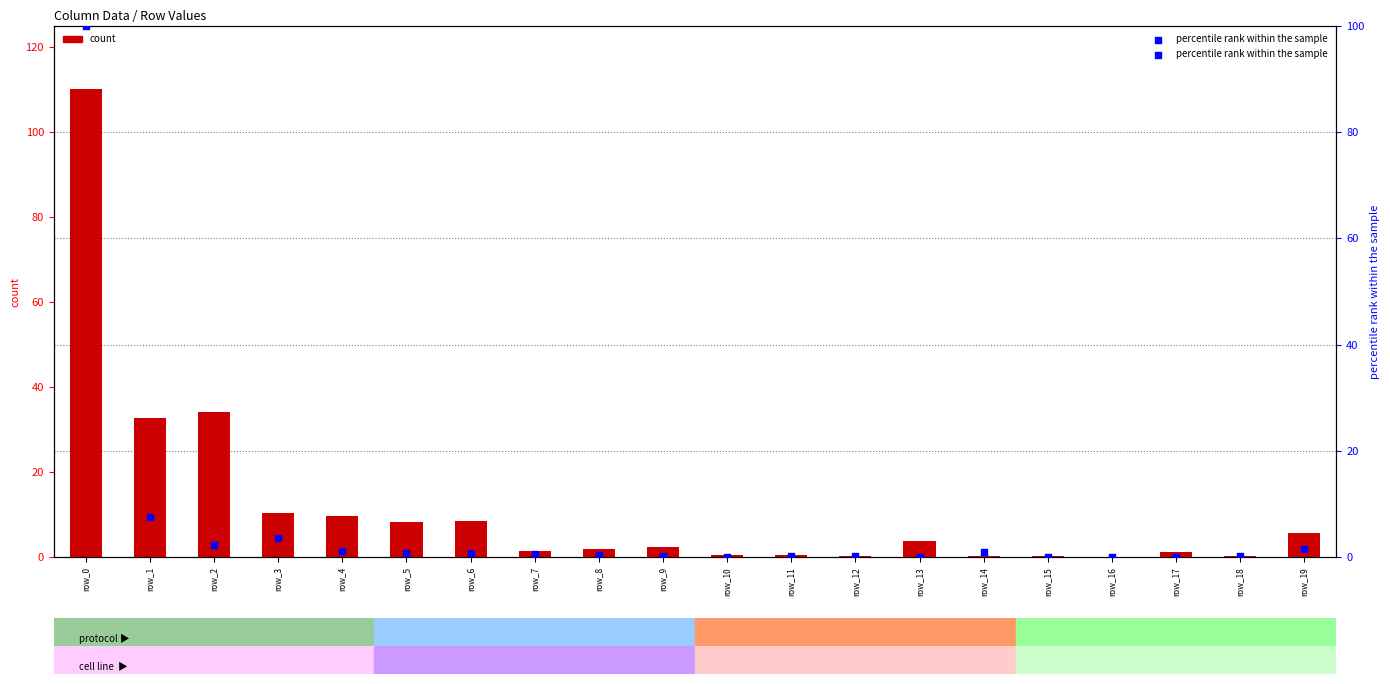

Is the value of percentile rank within the sample at row_17 greater than the value of count at row_9?

No